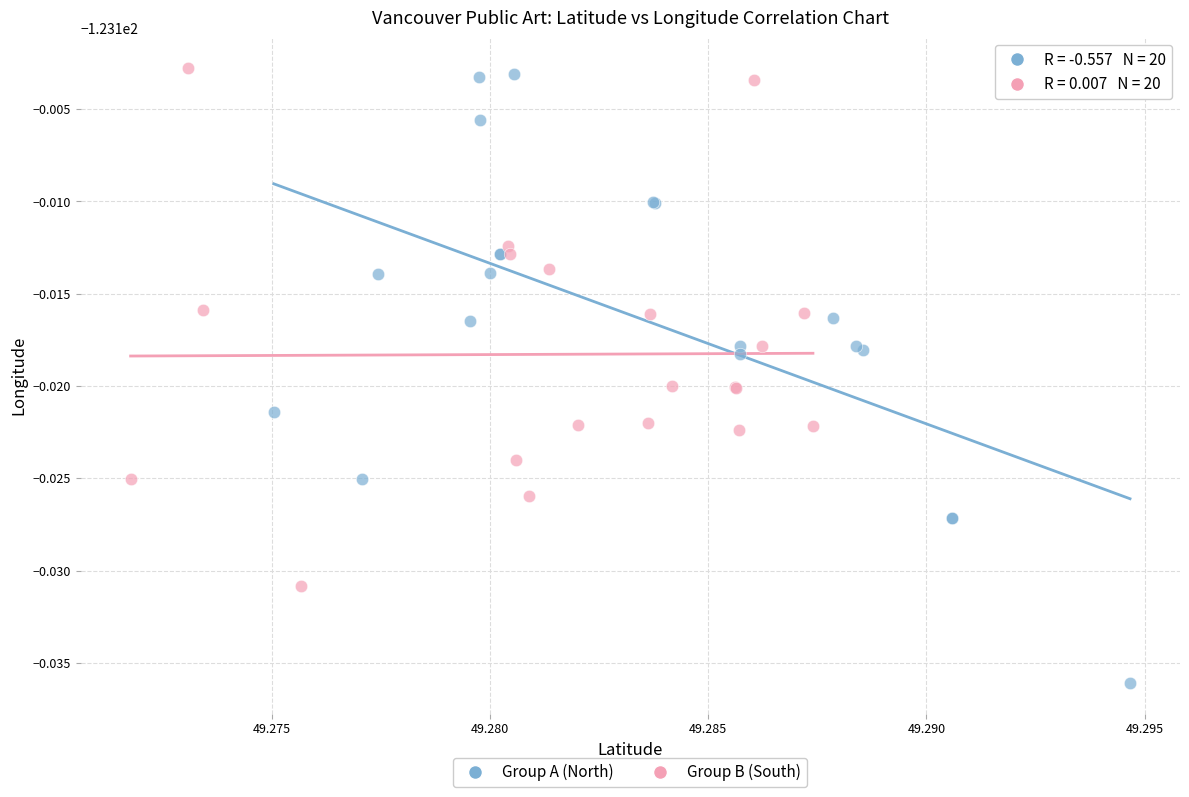

Which series contains the lowest Y value?

Group A (North)